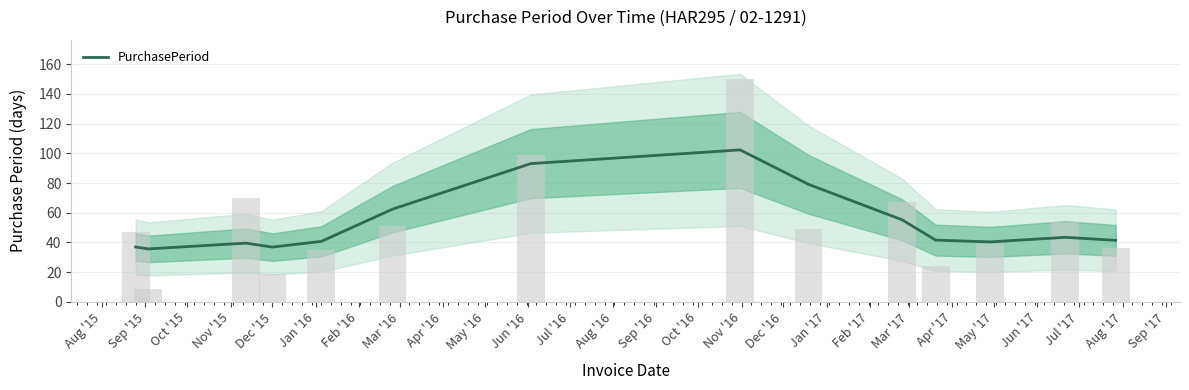

What is the minimum value shown in the chart?

35.7